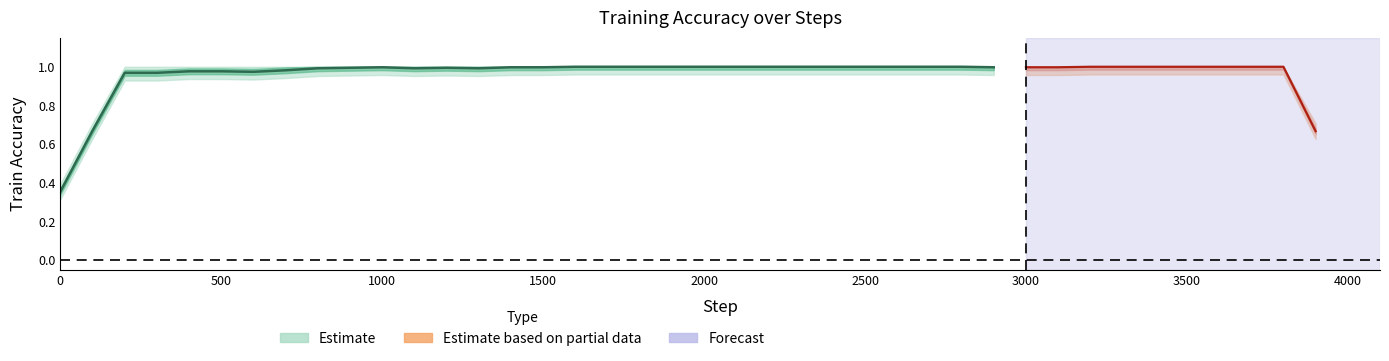

Count the number of categories in the chart.

40